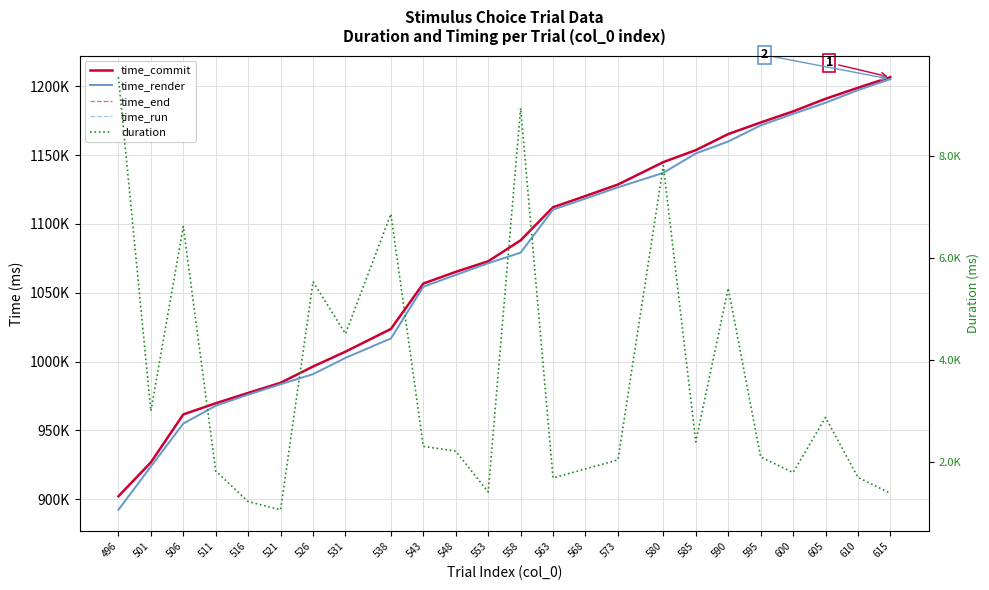

True or false: time_run and time_render intersect in this chart.

False